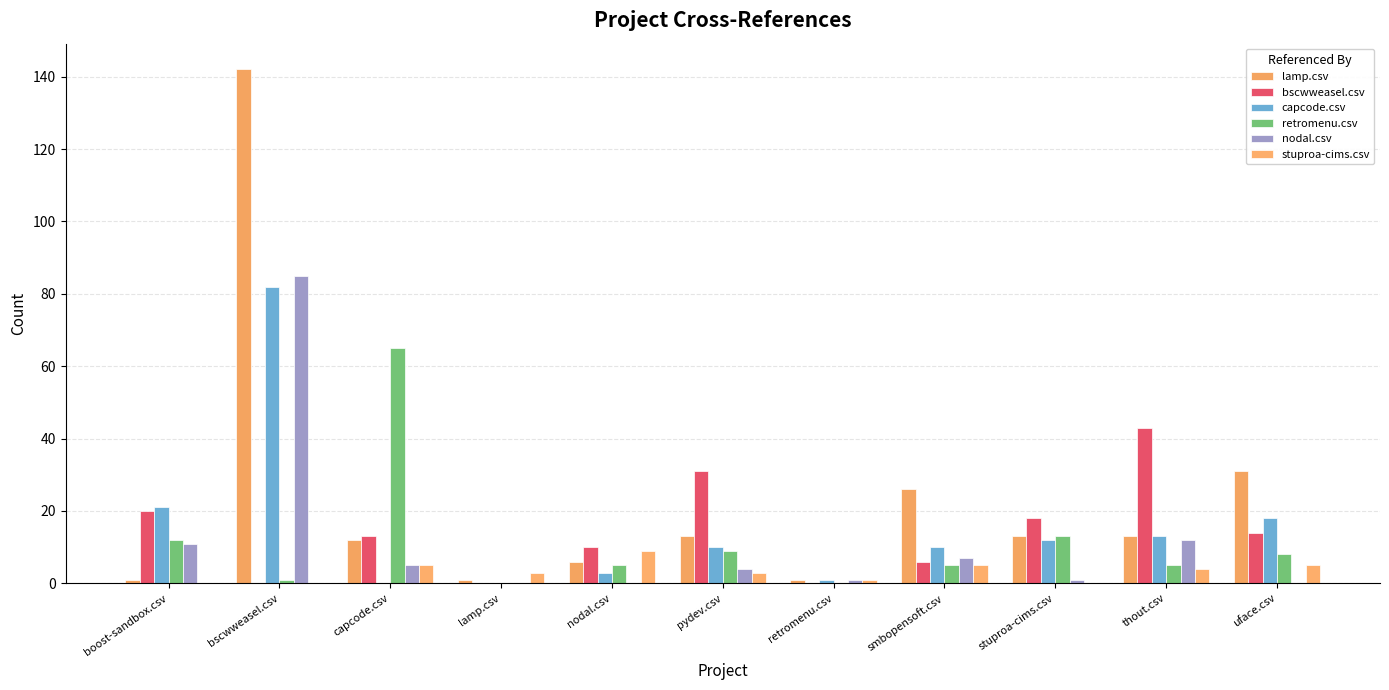

What is the sum of all lamp.csv values?

259